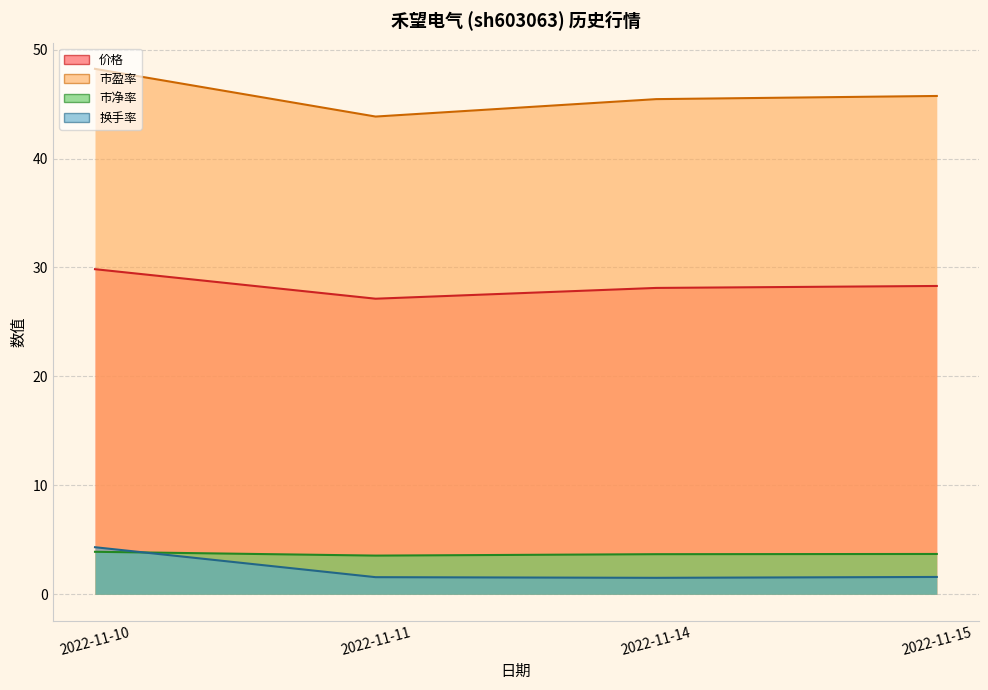

Which category has the highest value in the 市盈率 series?

2022-11-10